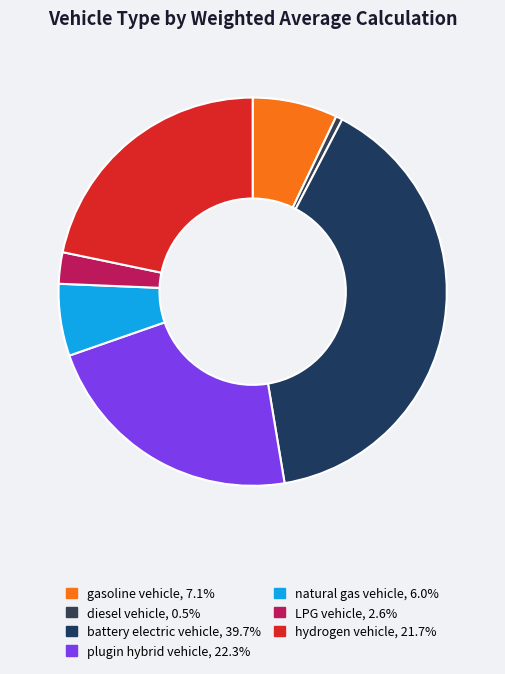

Which has a higher value, hydrogen vehicle or gasoline vehicle?

hydrogen vehicle